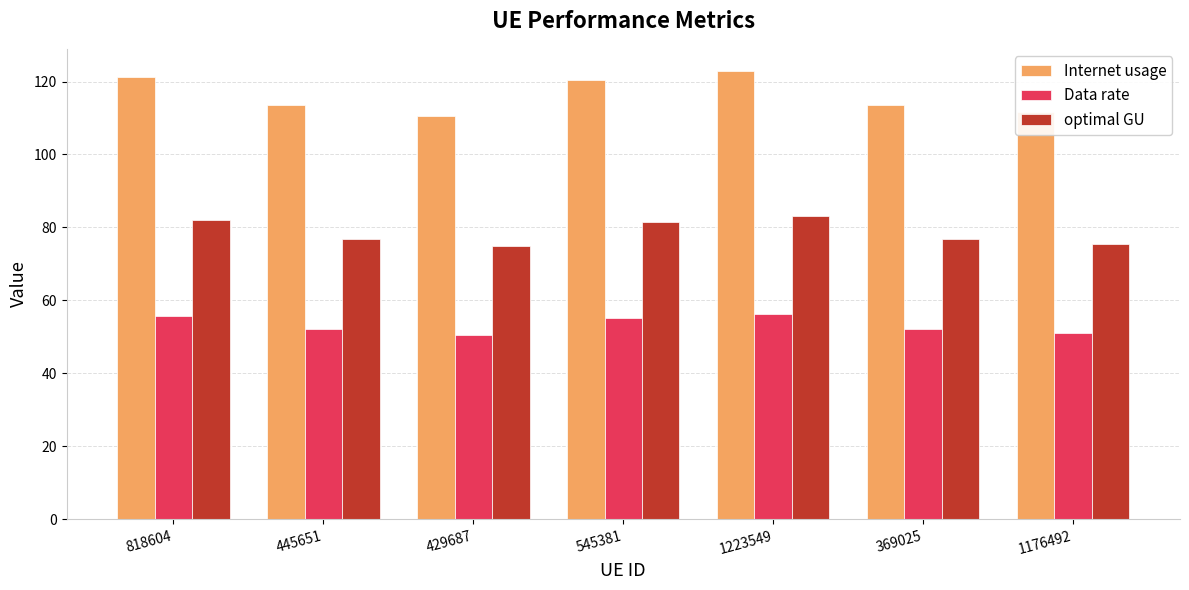

The optimal GU series shows 75.6 at 1176492. True or false?

True